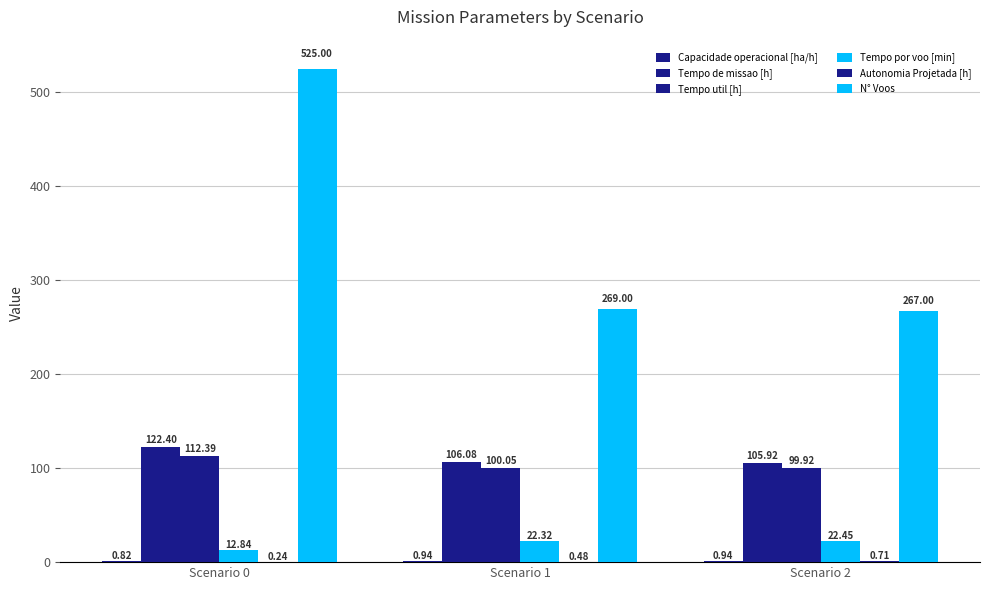

How many categories are shown in the chart?

3